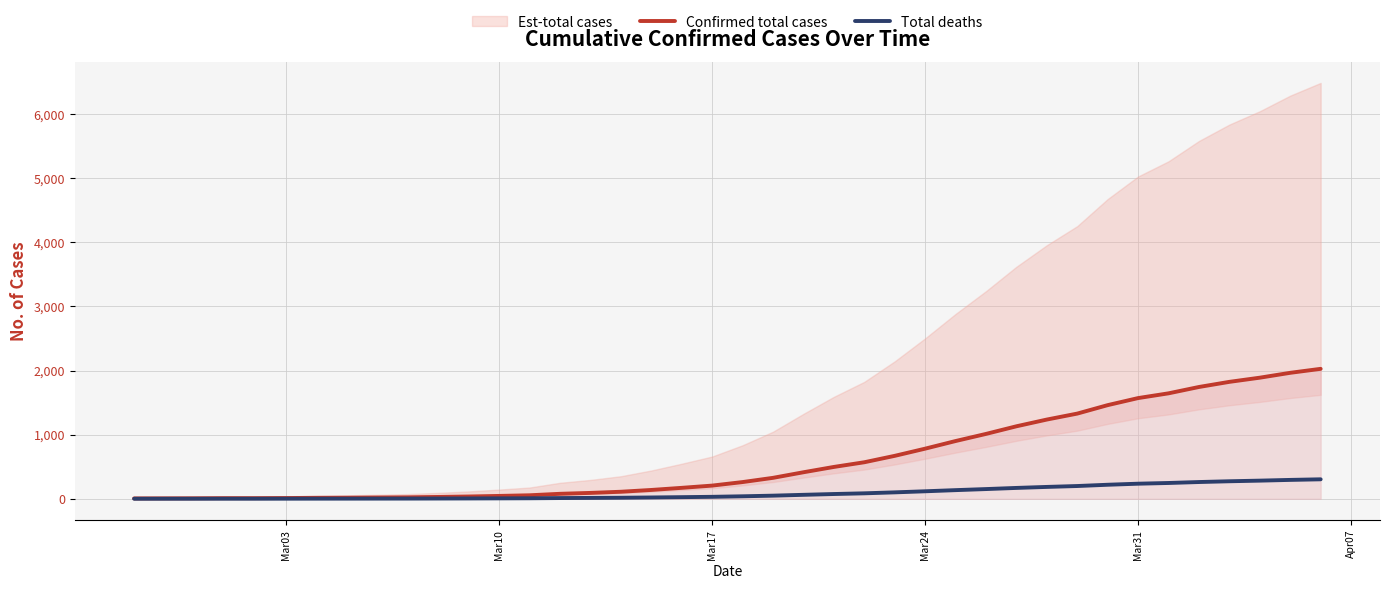

How many data points in Confirmed total cases are above 261?

19